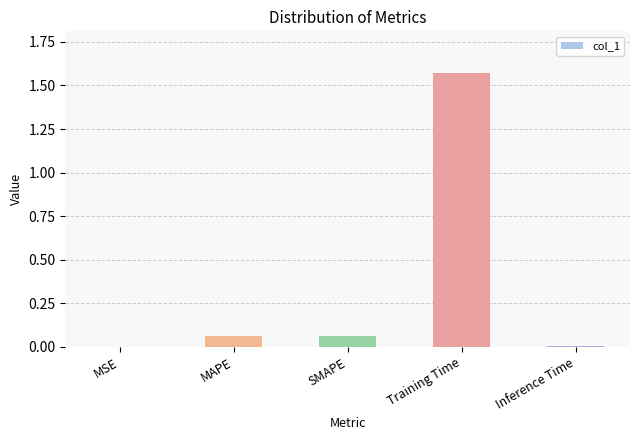

Which category has the highest value across all series?

Training Time